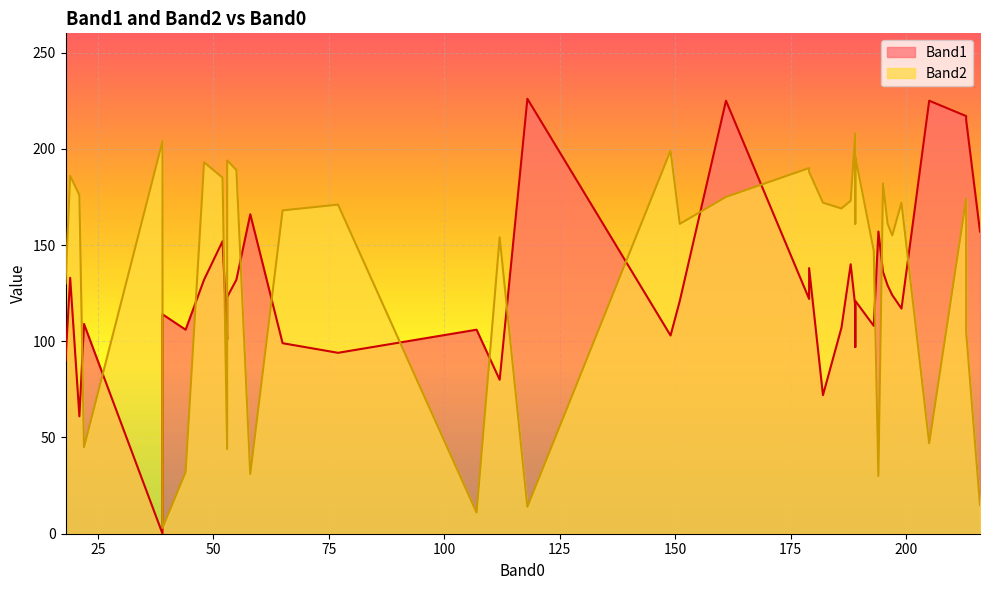

Reading left to right, transcribe all the data shown in this chart.

Band1: 189=121	19=133	199=117	53=123	179=138	151=121	189=97	188=140	196=129	186=107	205=225	194=157	216=157	213=217	149=103	53=101	213=215	193=108	195=136	161=225	197=124	52=152	189=118	77=94	182=72	39=114	21=61	65=99	48=132	55=132	22=109	179=122	39=0	118=226	44=106	39=92	58=166	112=80	18=90	107=106
Band2: 189=196	19=186	199=172	53=194	179=188	151=161	189=161	188=173	196=161	186=169	205=47	194=30	216=15	213=174	149=199	53=44	213=105	193=147	195=182	161=175	197=155	52=185	189=208	77=171	182=172	39=3	21=176	65=168	48=193	55=189	22=45	179=190	39=204	118=14	44=32	39=25	58=31	112=154	18=130	107=11